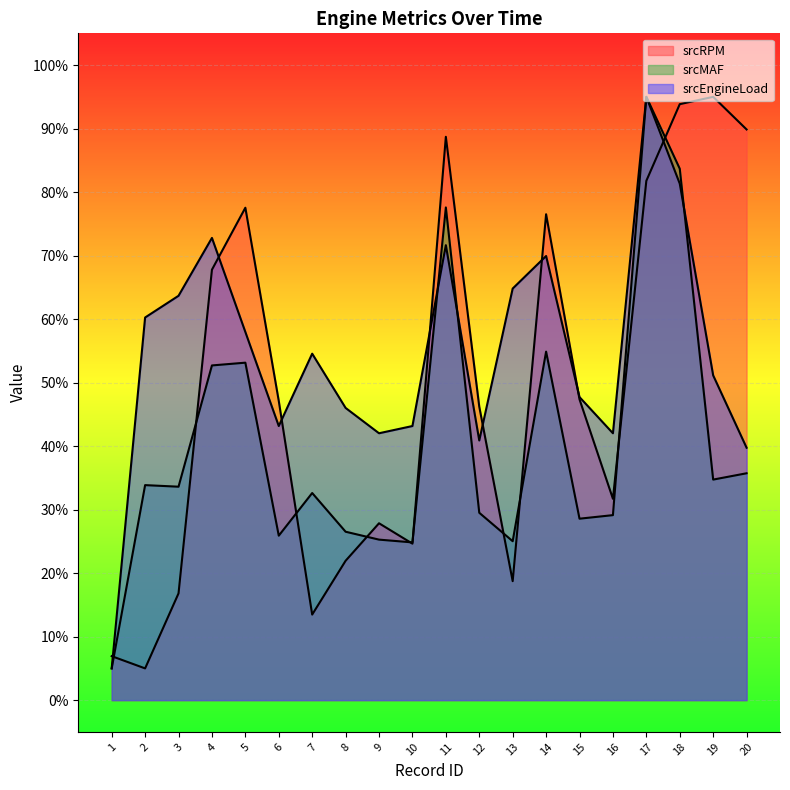

Rank the series by their maximum value, from highest to lowest.

srcRPM, srcMAF, srcEngineLoad